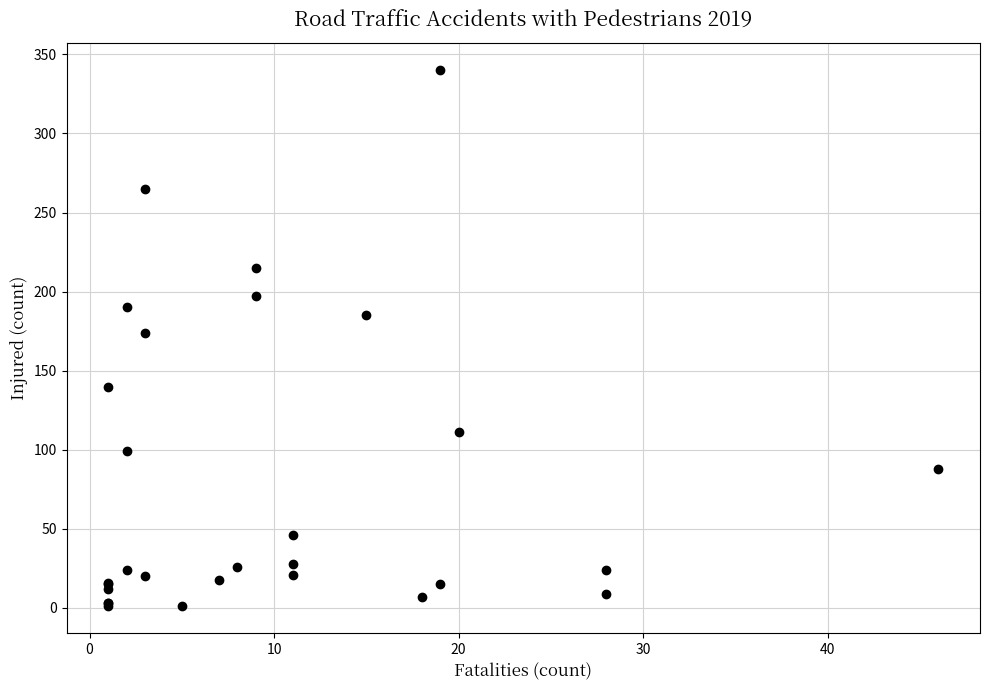

What Y value in the scatter plot is closest to 170?

174